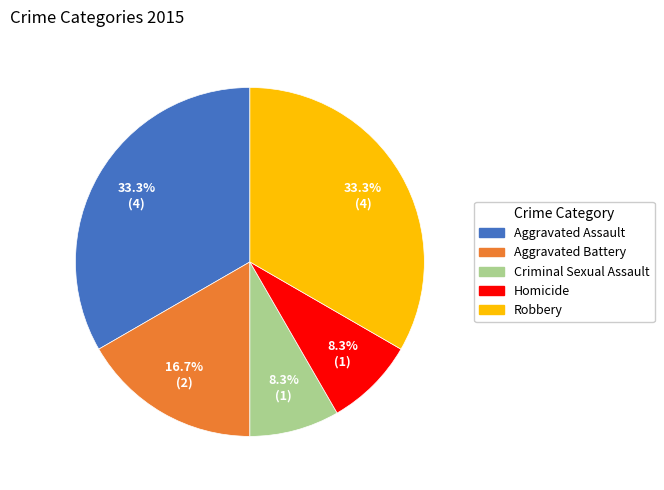

Combined, do Robbery and Homicide account for over 50%?

No